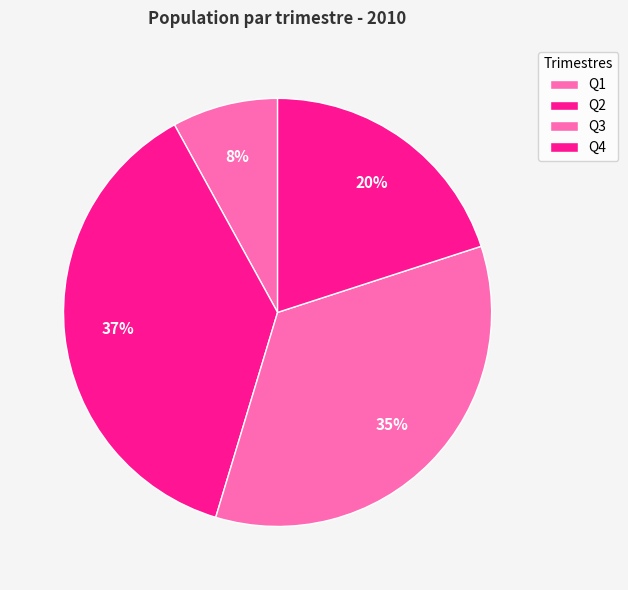

To the nearest percent, what is the difference between the Q2 and Q3 slice percentages?

3%